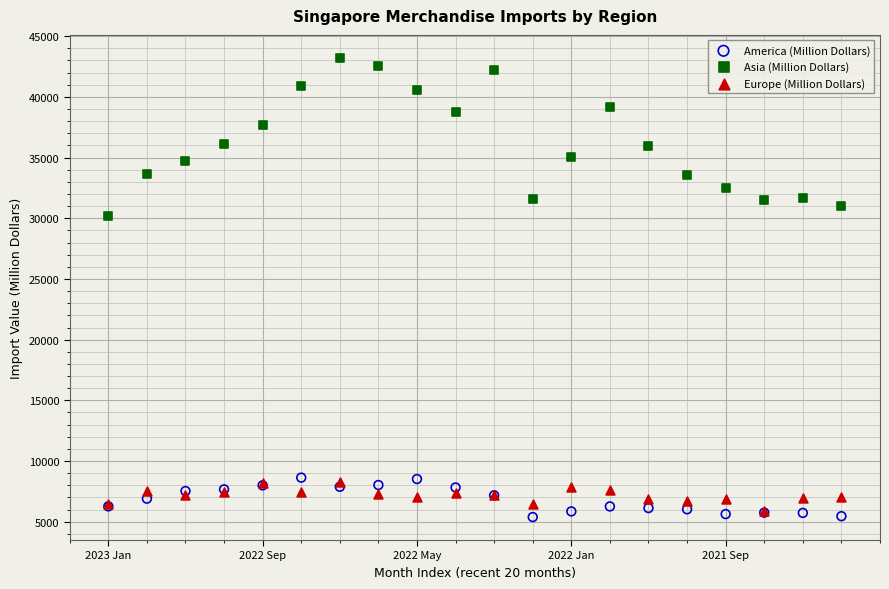

Which series reaches the maximum Y coordinate?

Asia (Million Dollars)